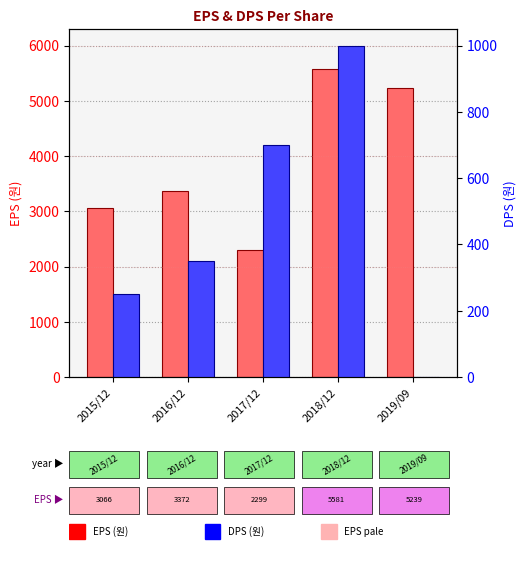

True or false: EPS (원) has a value of 4219 at 2015/12.

False